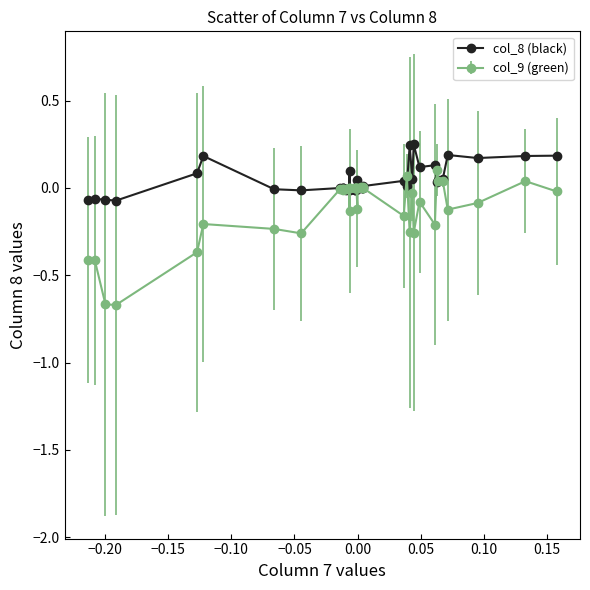

Which series has the largest total across all categories?

col_8 (black)